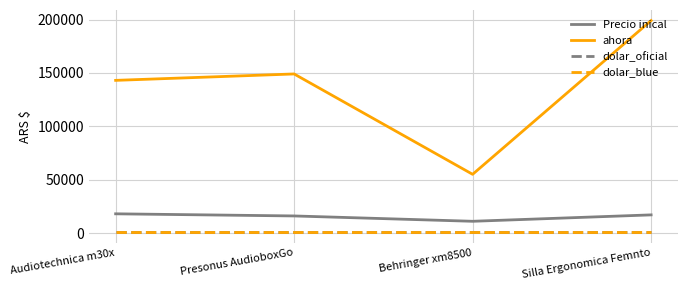

Does the chart have visible grid lines?

Yes